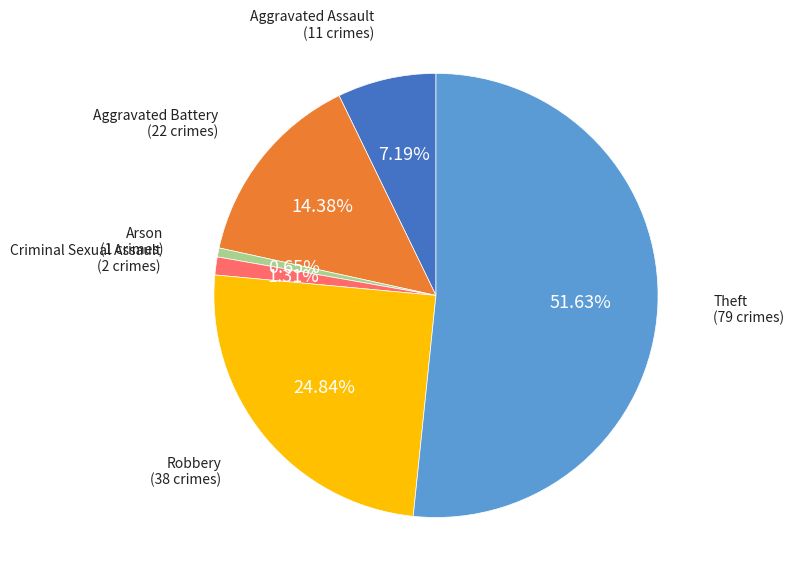

Is there a majority slice in this chart?

Yes